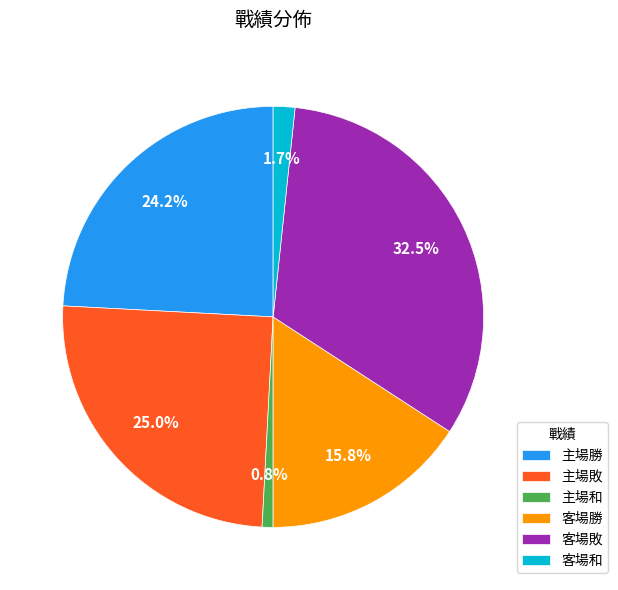

What percentage is the 主場勝 slice, to the nearest percent?

24%